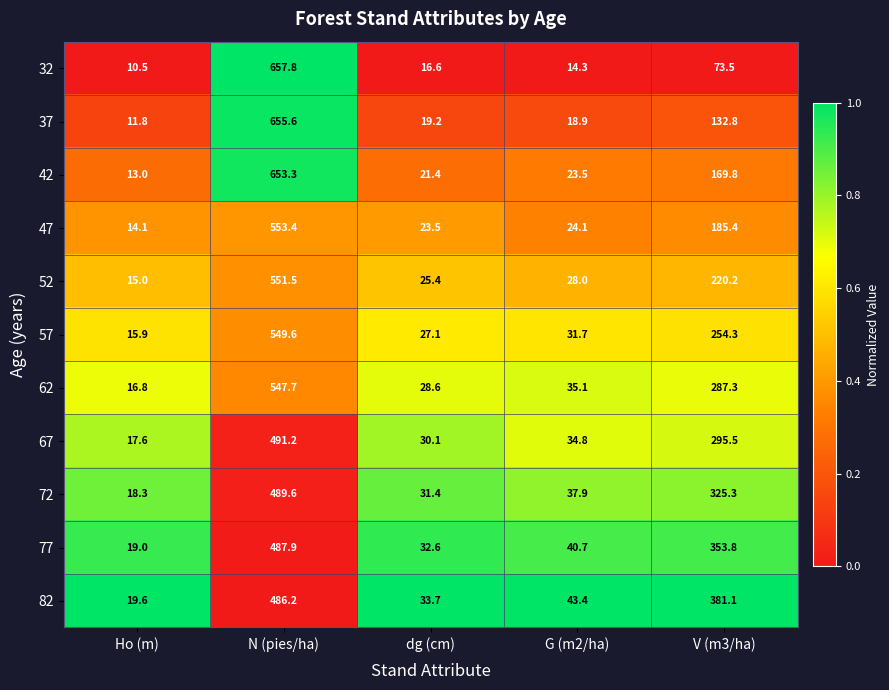

Which series has the largest total across all categories?

82